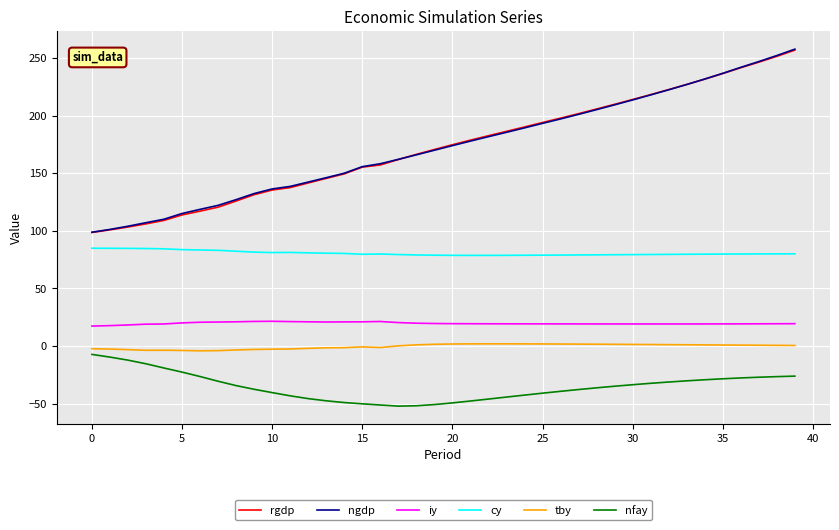

True or false: nfay and cy intersect in this chart.

False